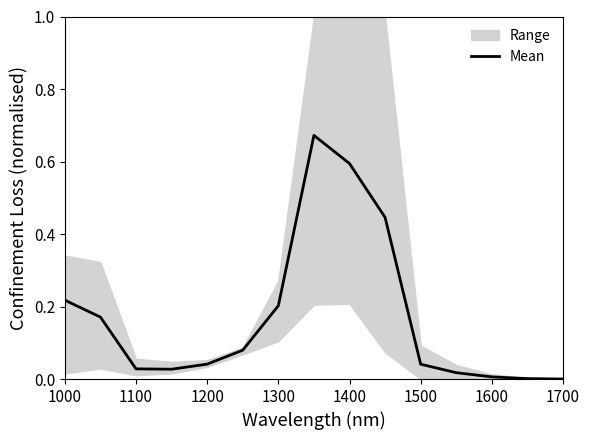

Does the chart have visible grid lines?

No